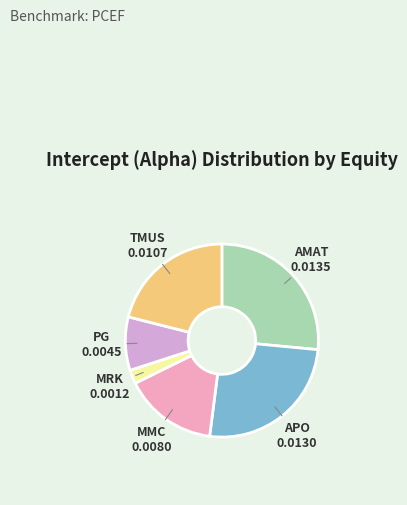

Does PG represent more than half of the total?

No